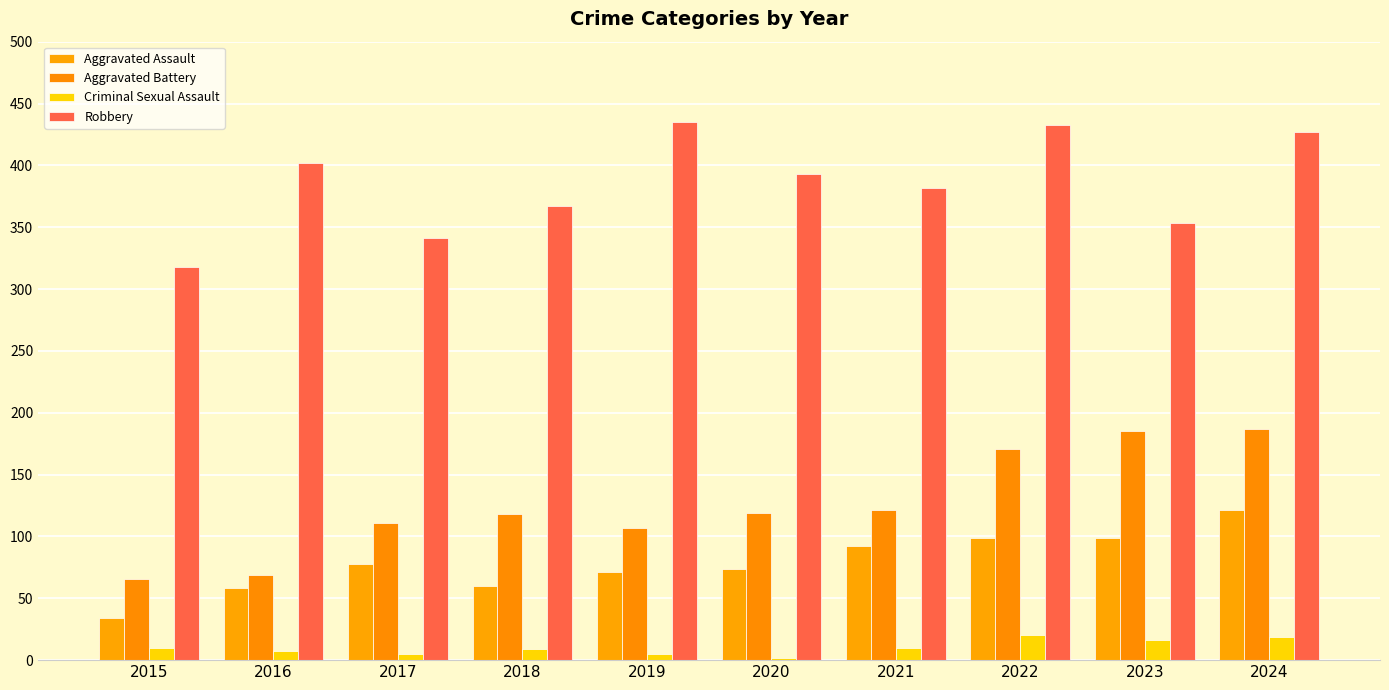

What is the minimum value for Aggravated Battery?

66